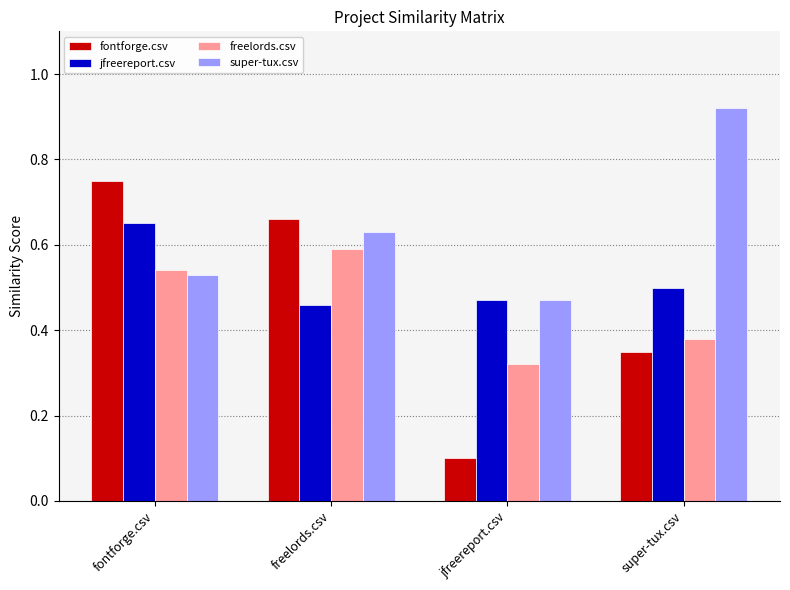

How many categories are shown in the chart?

4